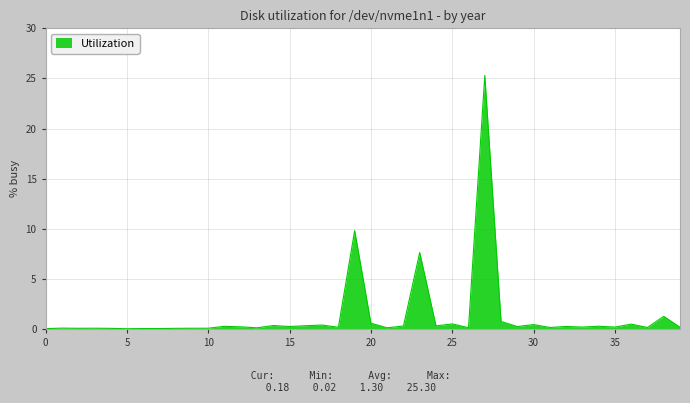

What is the greatest value displayed?

25.3